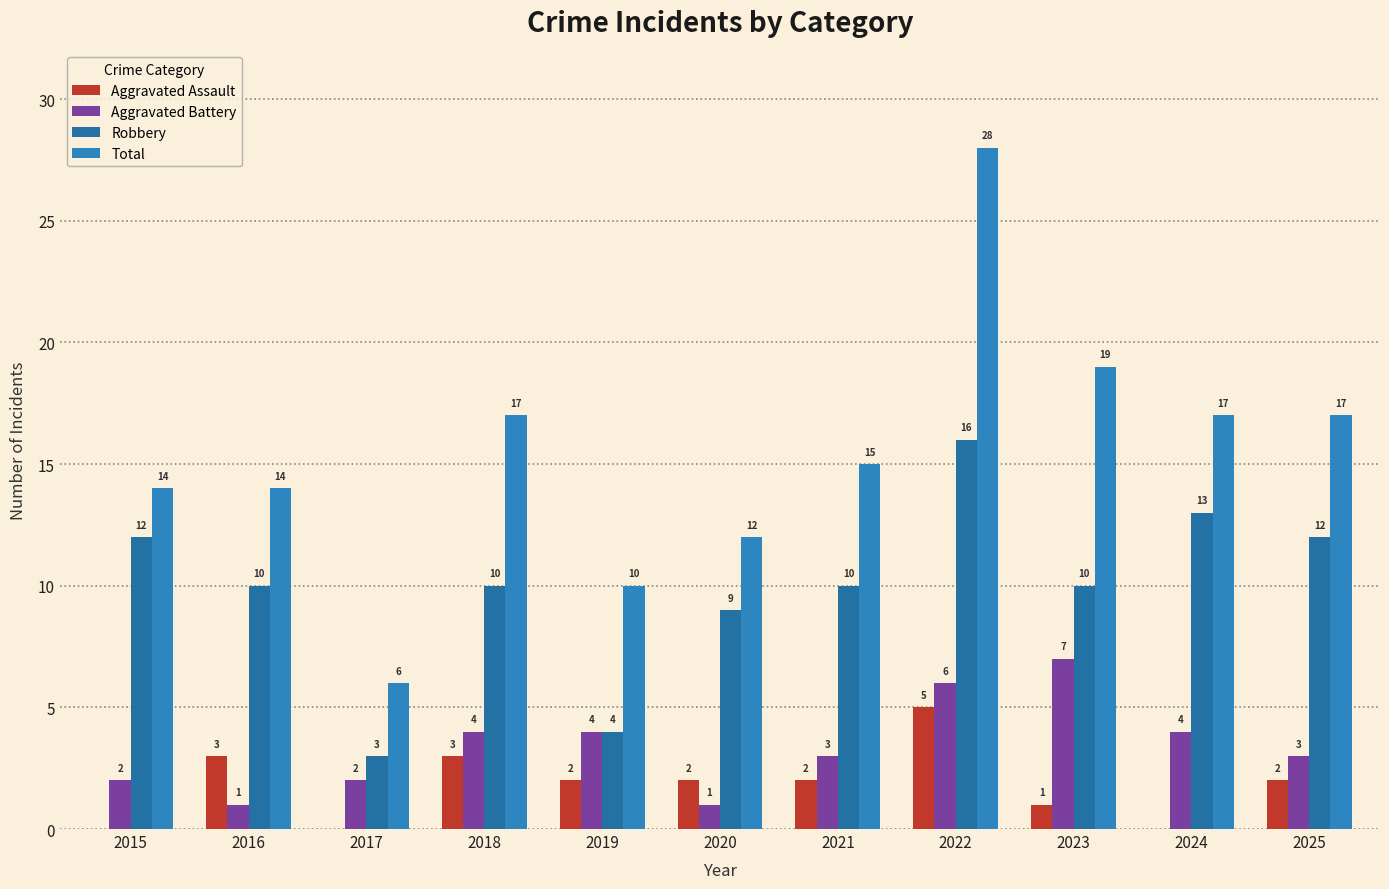

At how many categories does at least one series exceed 19?

1